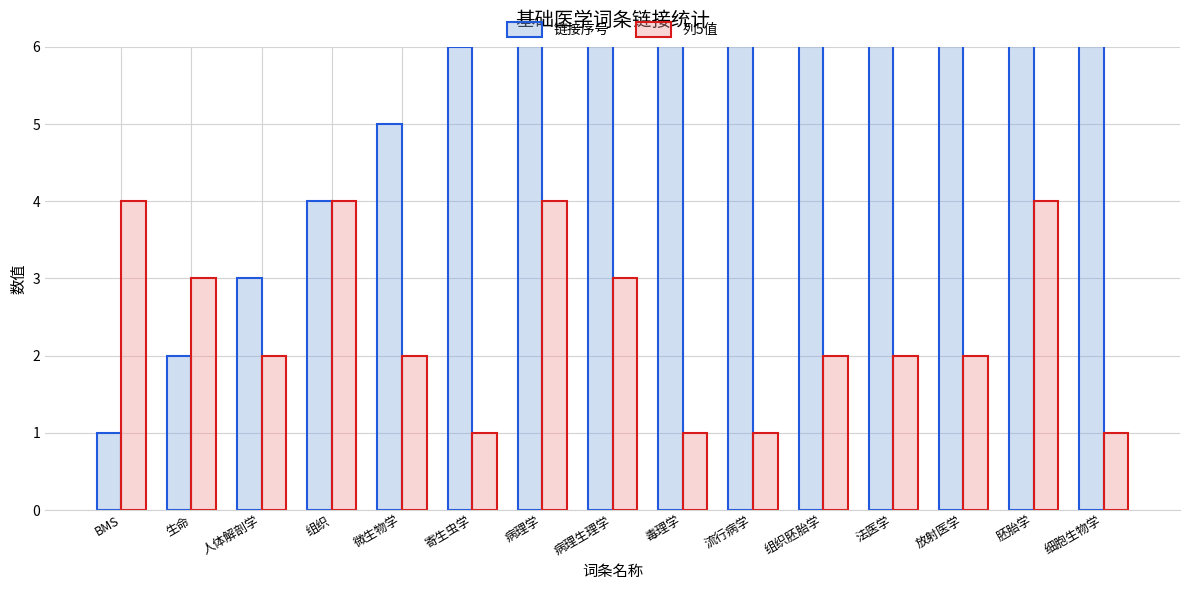

List the labels in order of 链接序号 value, smallest first.

BMS, 生命, 人体解剖学, 组织, 微生物学, 寄生虫学, 病理学, 病理生理学, 毒理学, 流行病学, 组织胚胎学, 法医学, 放射医学, 胚胎学, 细胞生物学